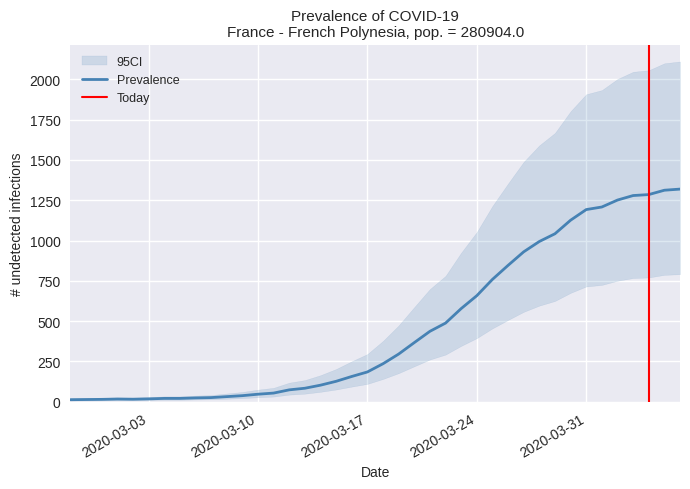

Where does the data first go above 236?

2020-03-19